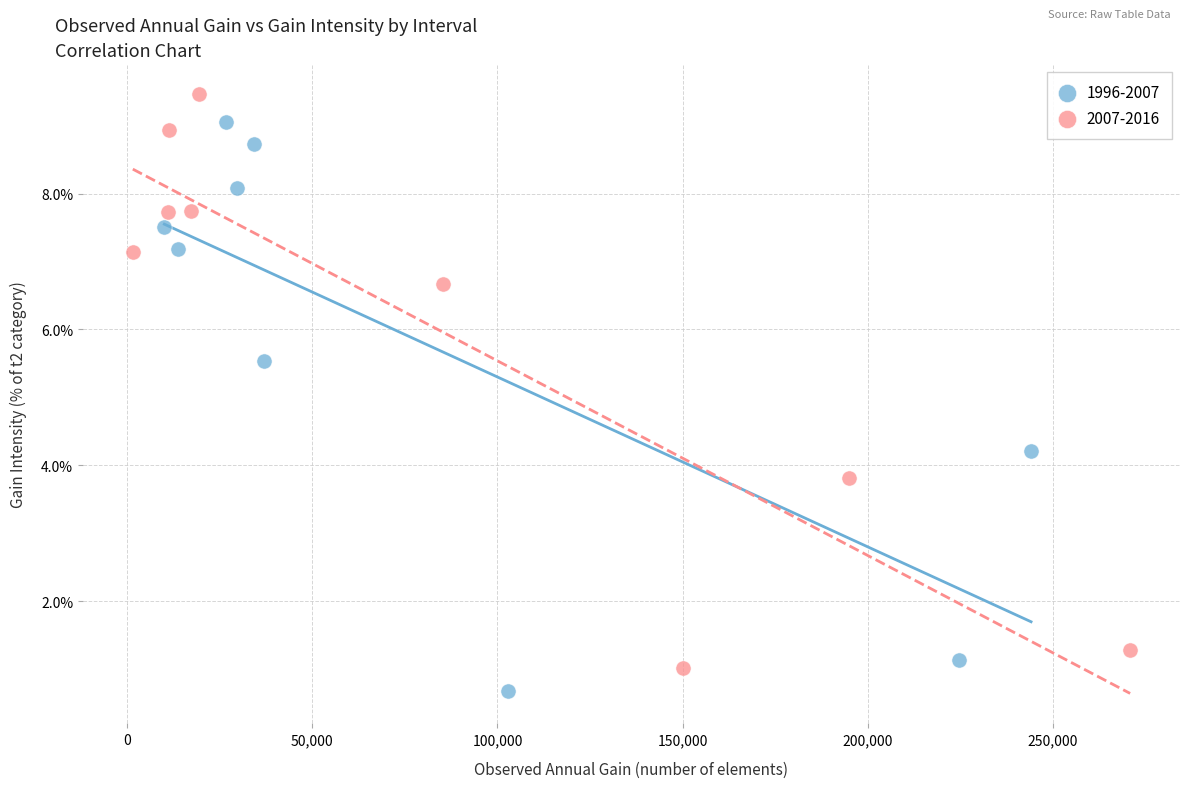

What are all the series names shown in the legend?

1996-2007, 2007-2016